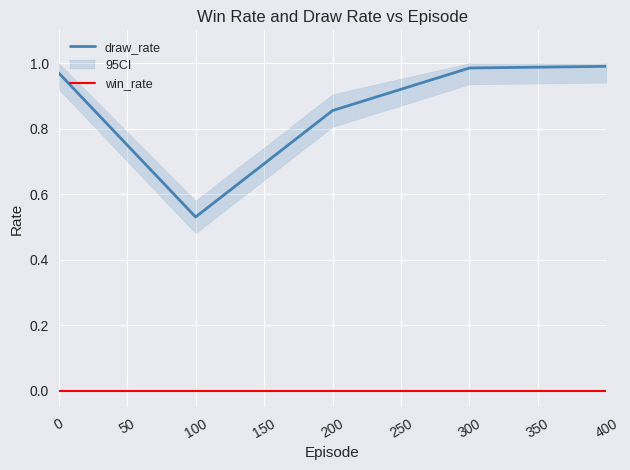

Read the draw_rate value at 0.

1.0